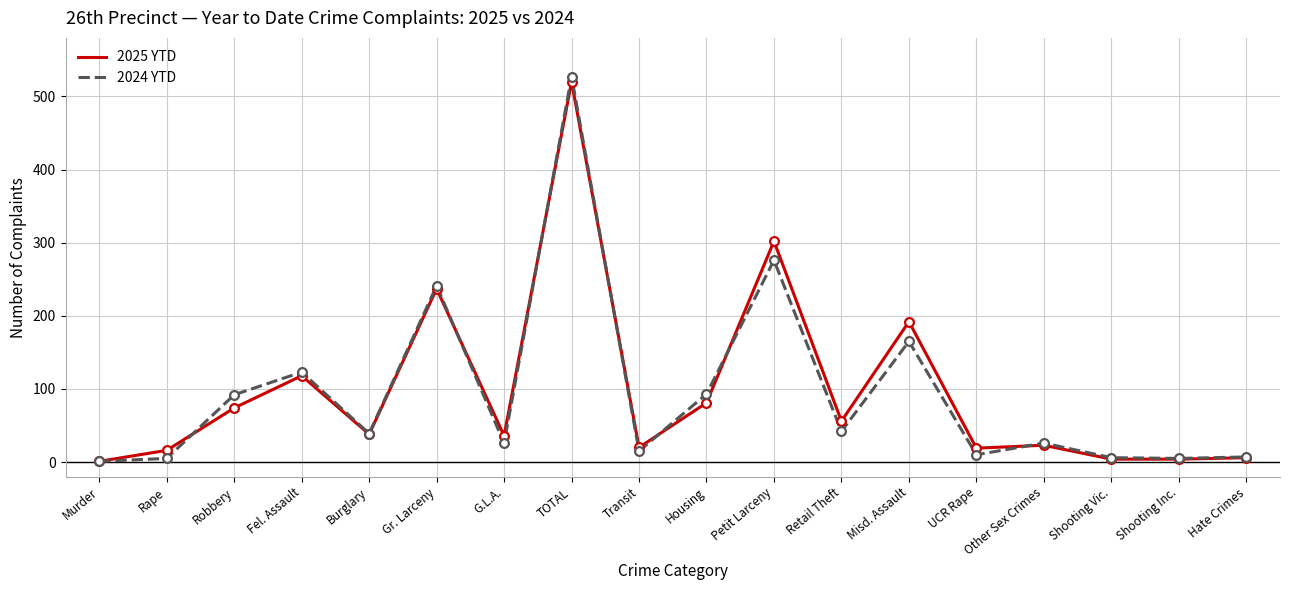

What are all the series names shown in the legend?

2025 YTD, 2024 YTD